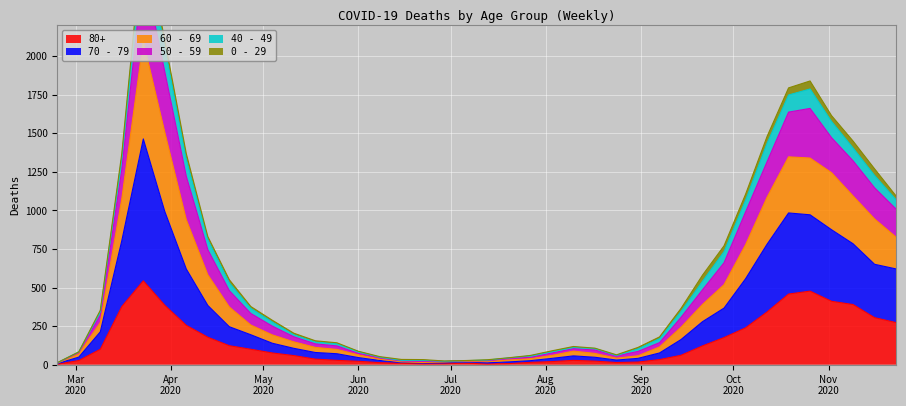

Read the 80+ value at 2020-03-02.

27